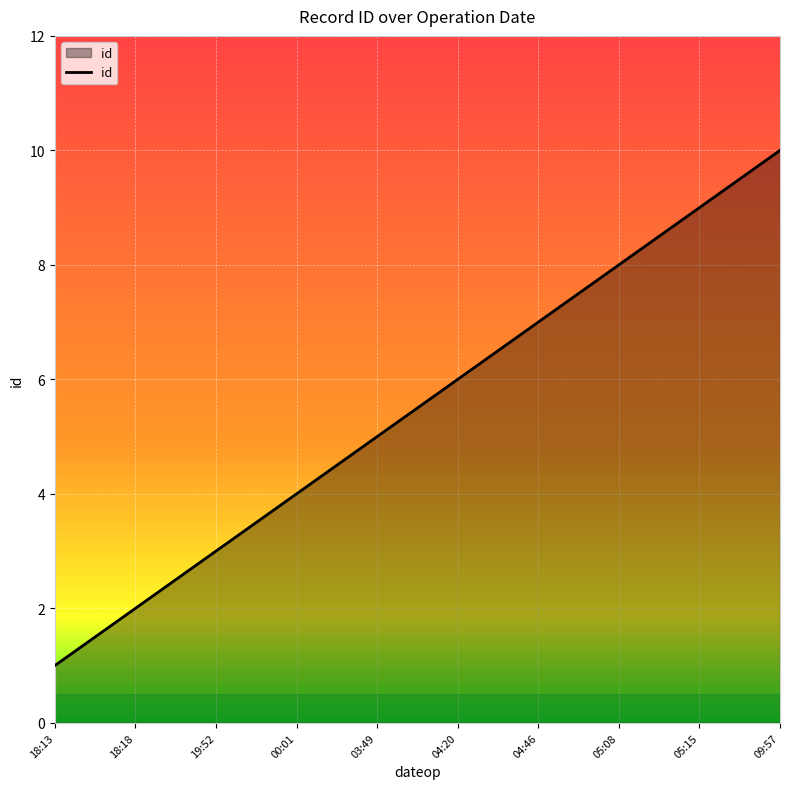

Reading right to left, transcribe all the data shown in this chart.

09:57=10	05:15=9	05:08=8	04:46=7	04:20=6	03:49=5	00:01=4	19:52=3	18:18=2	18:13=1